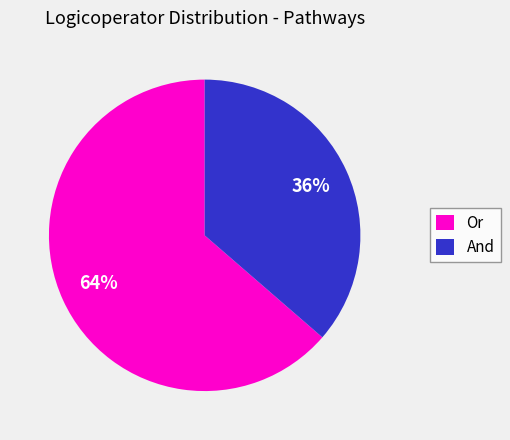

Is there any slice that represents more than half of the pie?

Yes